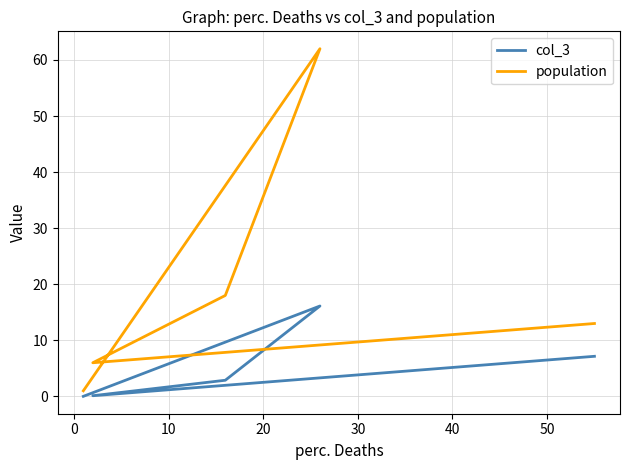

The value of population at −10 is 6.3. True or false?

False